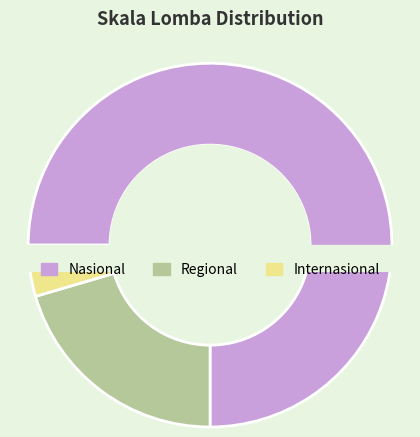

Approximately how many times larger is the value at Internasional compared to Regional?

0.2